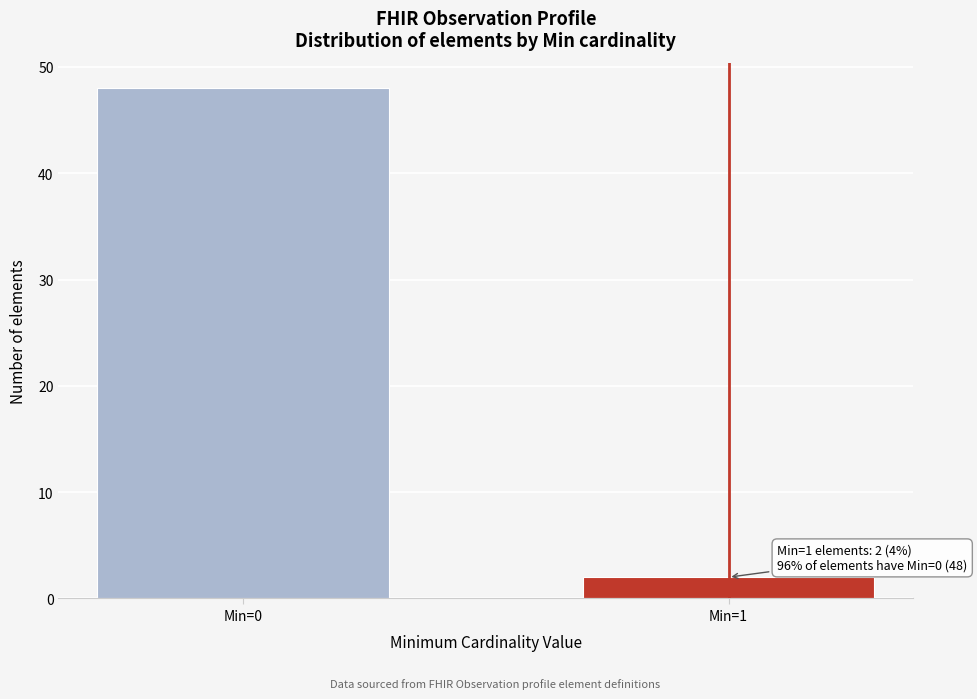

Reading right to left, transcribe all the data shown in this chart.

2	48